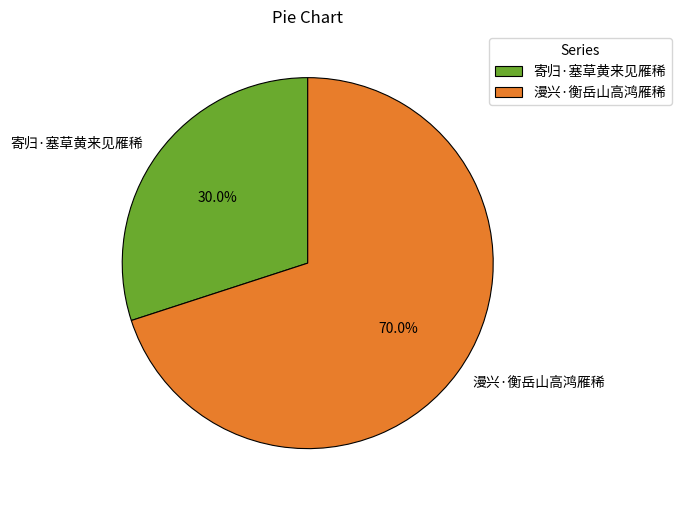

What percentage is NOT represented by 寄归·塞草黄来见雁稀?

70.0%